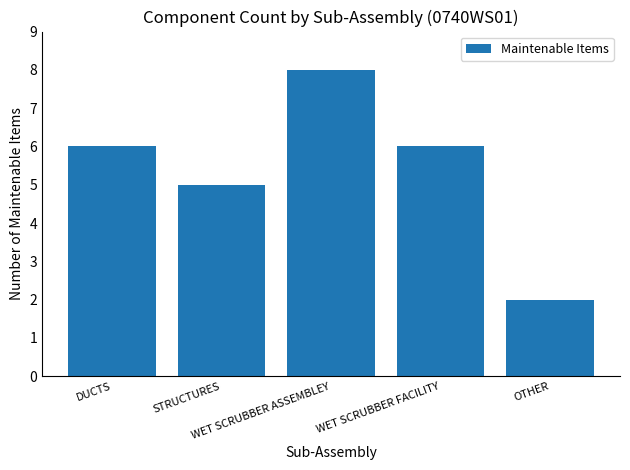

What is the minimum value shown in the chart?

2